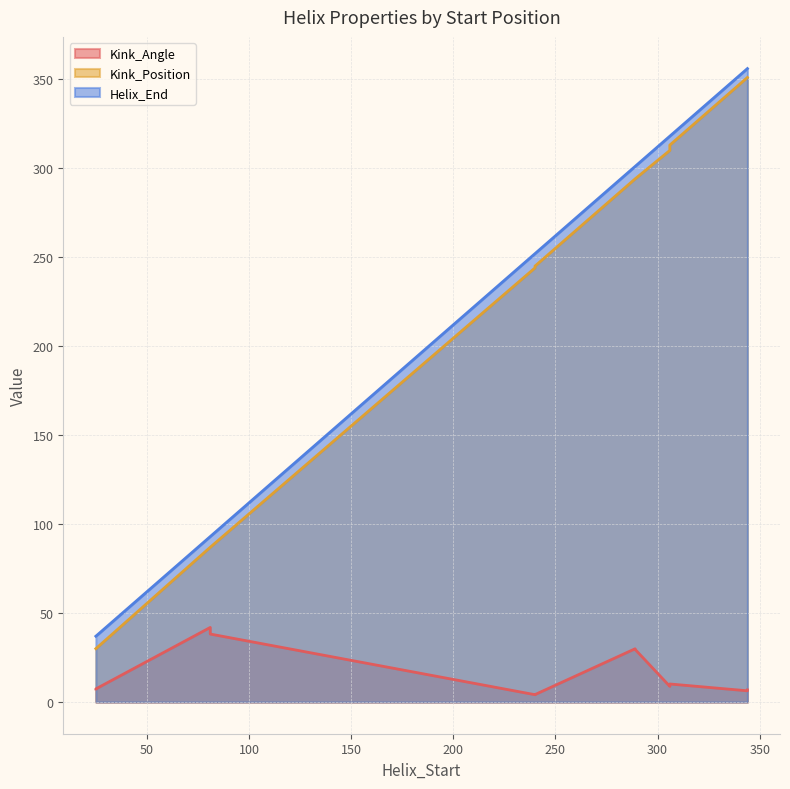

What is the sum of all Kink_Angle values?

194.9